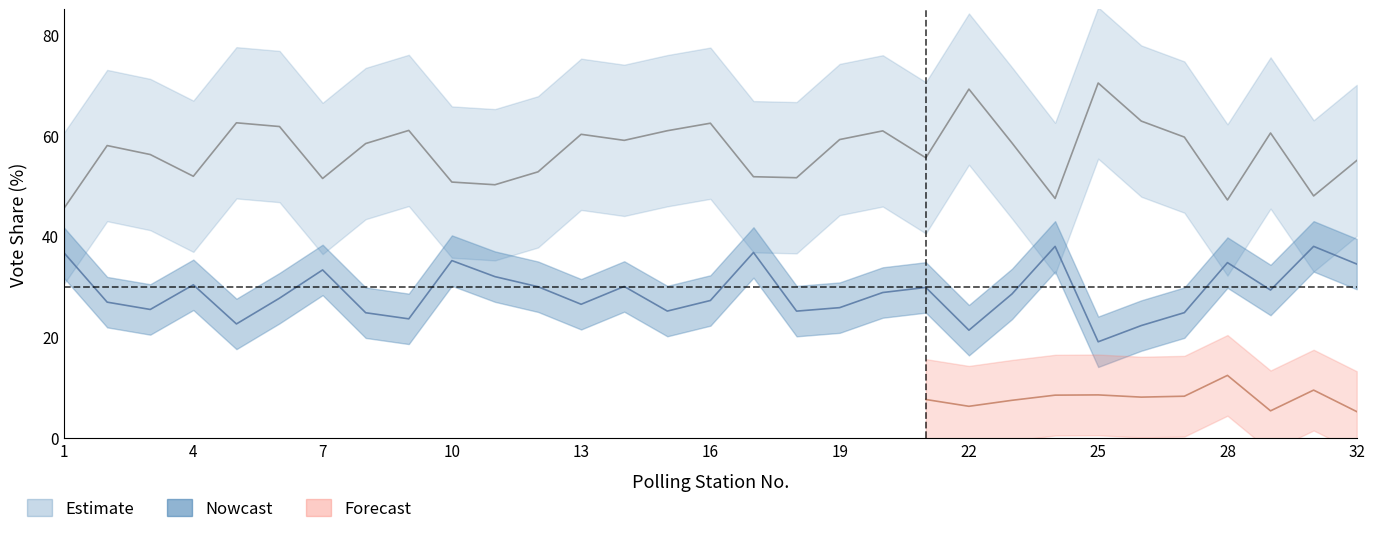

What is the total value across all series at 20?

89.8